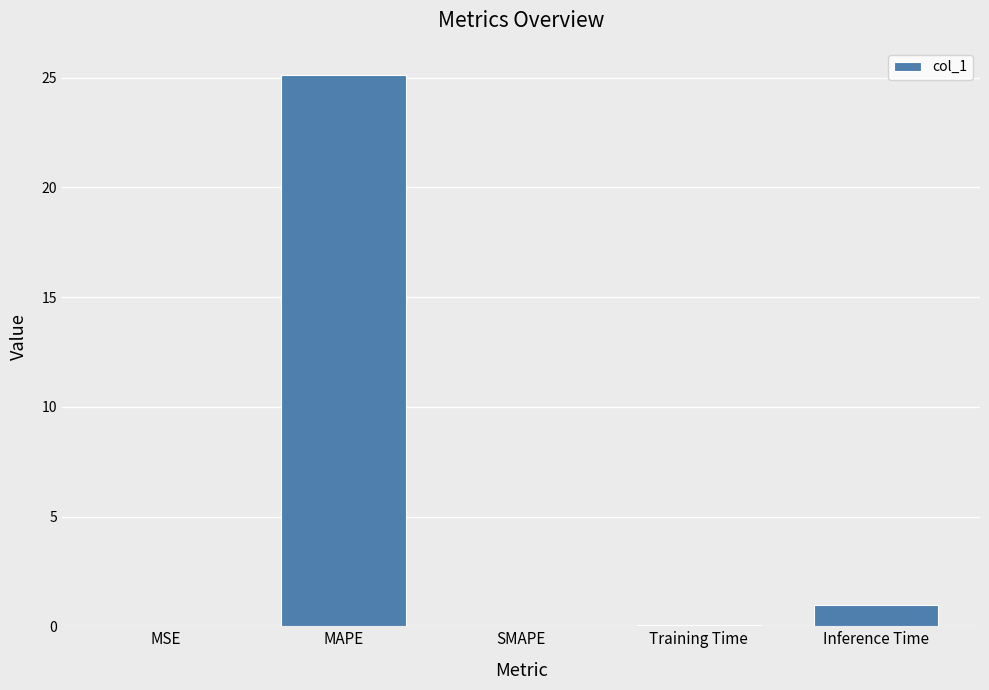

Which has a higher value, Inference Time or MAPE?

MAPE